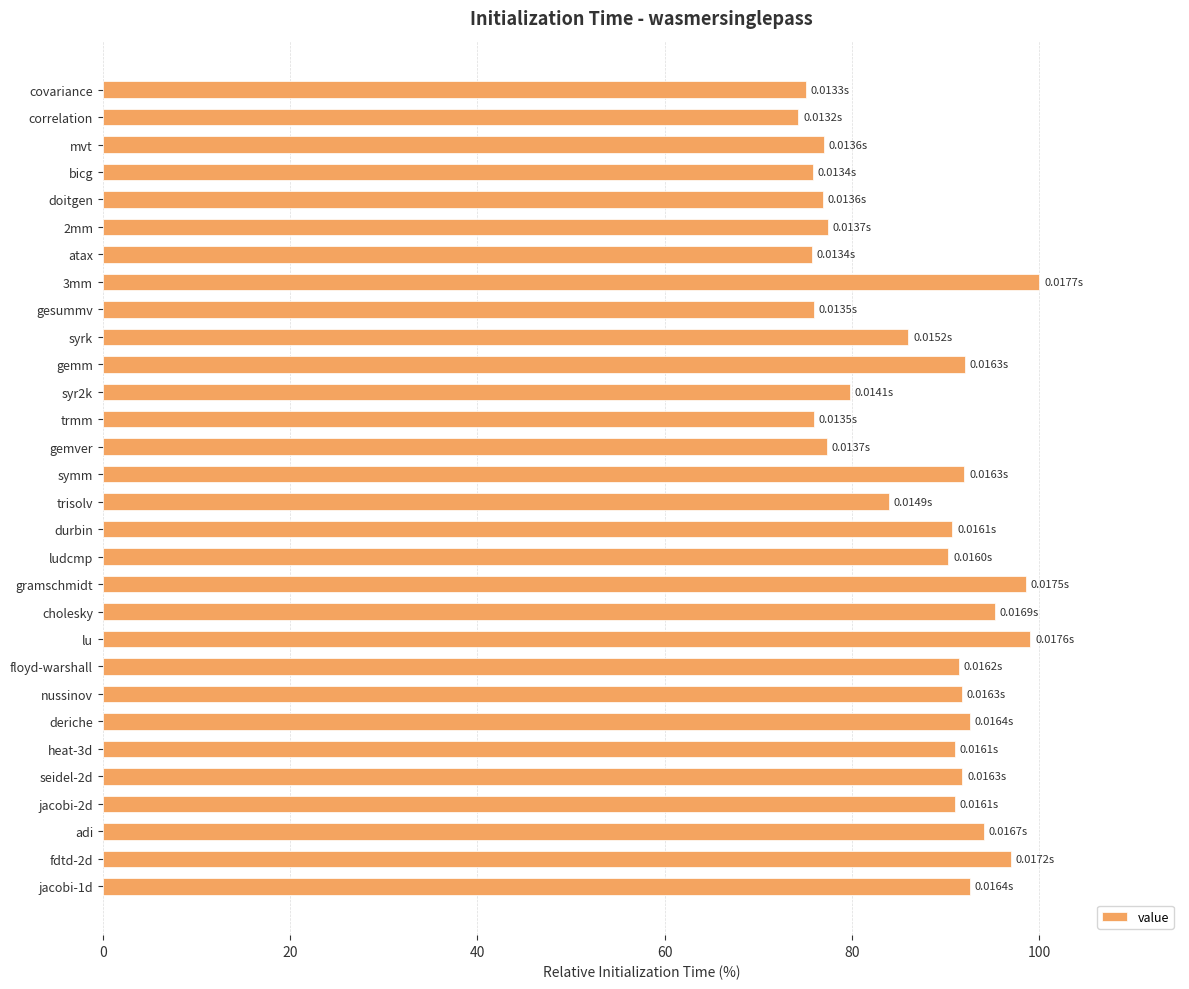

What is the label of the 22nd bar from the bottom?

gesummv